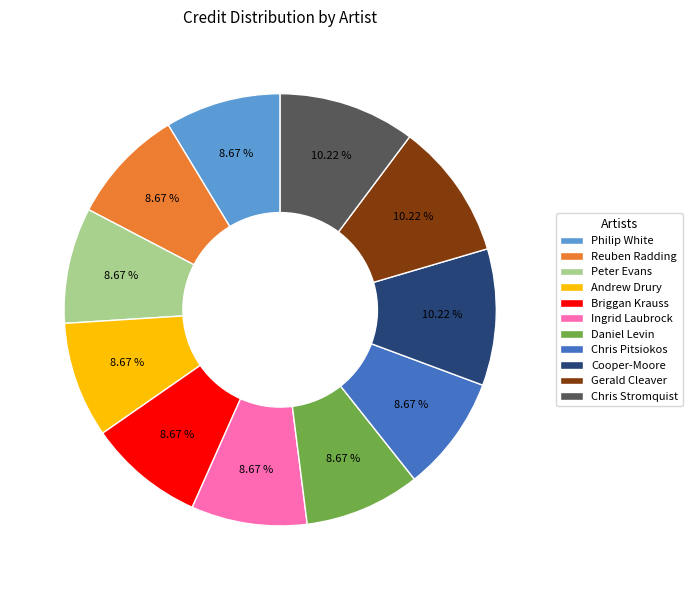

To the nearest percent, what portion does Daniel Levin represent?

9%